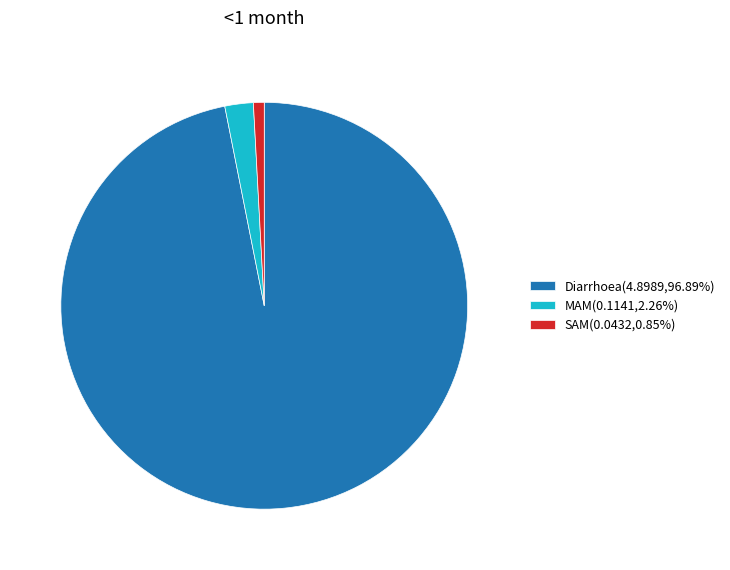

Is the sum of MAM(0.1141,2.26%) and Diarrhoea(4.8989,96.89%) greater than half?

Yes